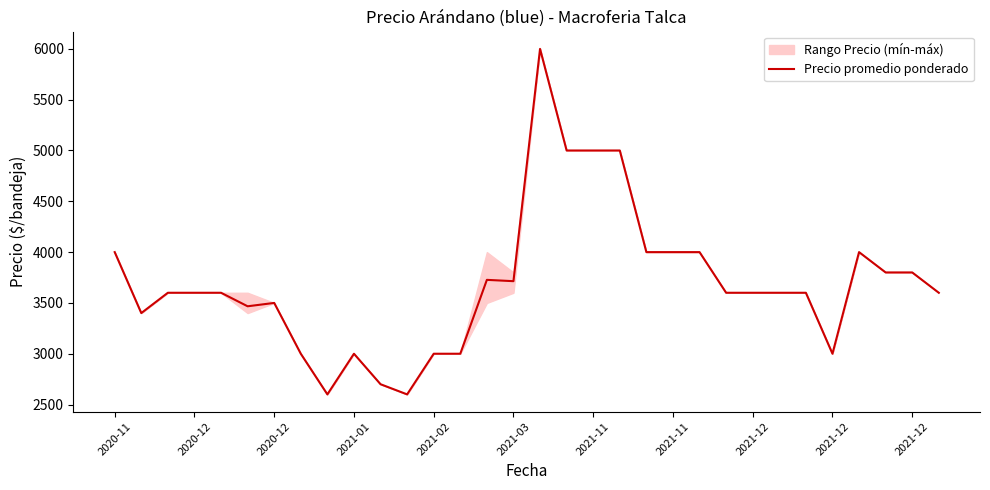

What is the difference between the second highest and minimum values?

2400